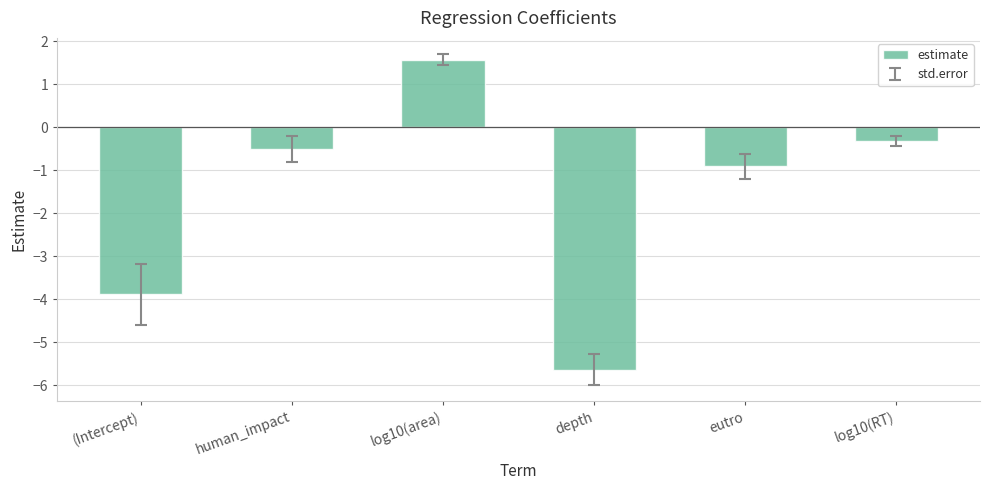

How many data points are less than 0?

5